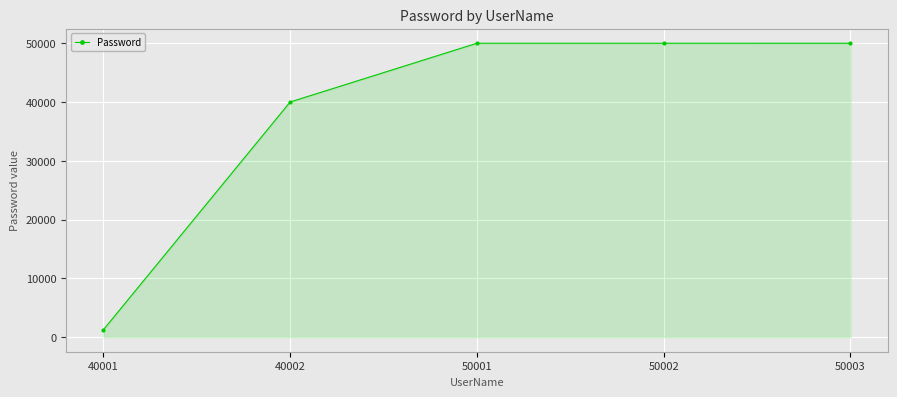

What is the average value?

38248